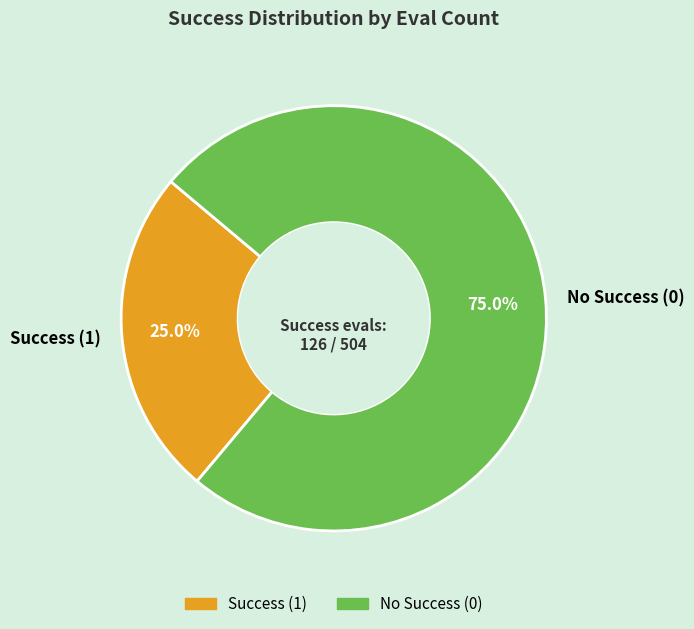

Do No Success (0) and Success (1) together represent more than half of the pie?

Yes